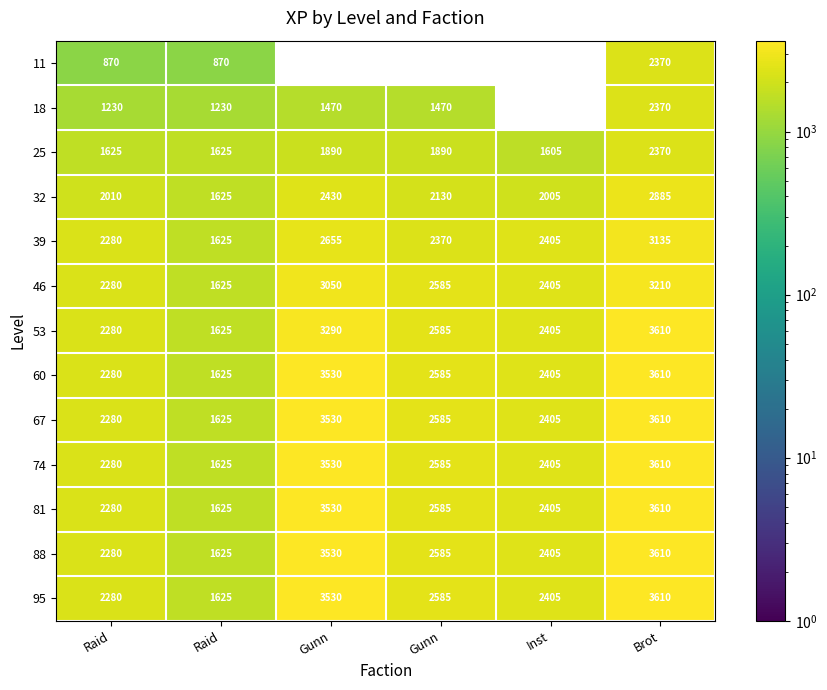

What is the average value of the 67 series?

2672.5